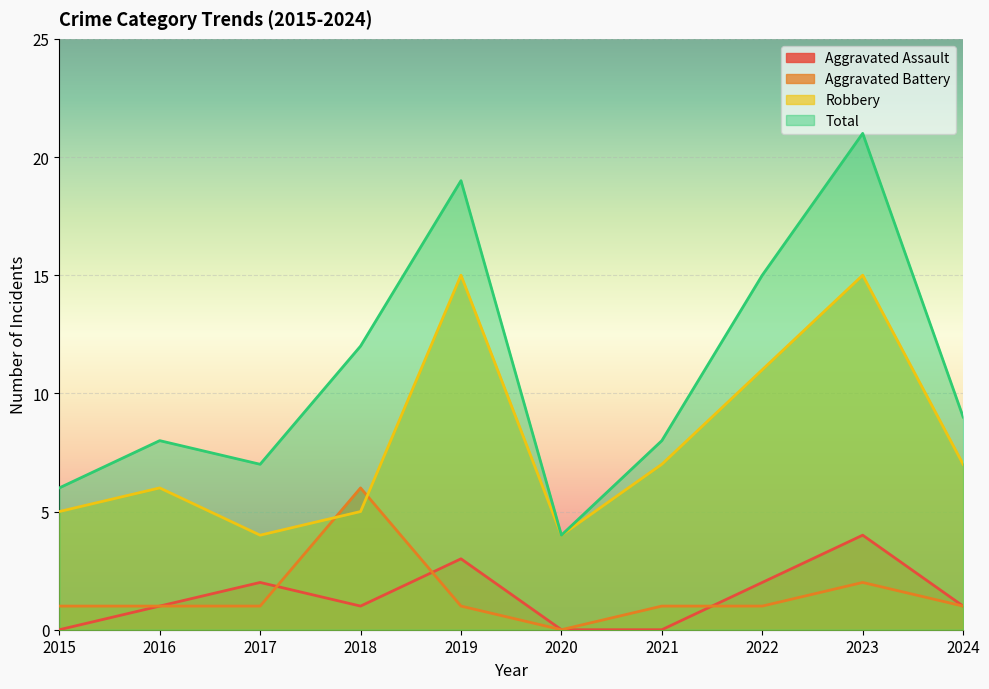

At which category is the sum across all series the highest?

2023